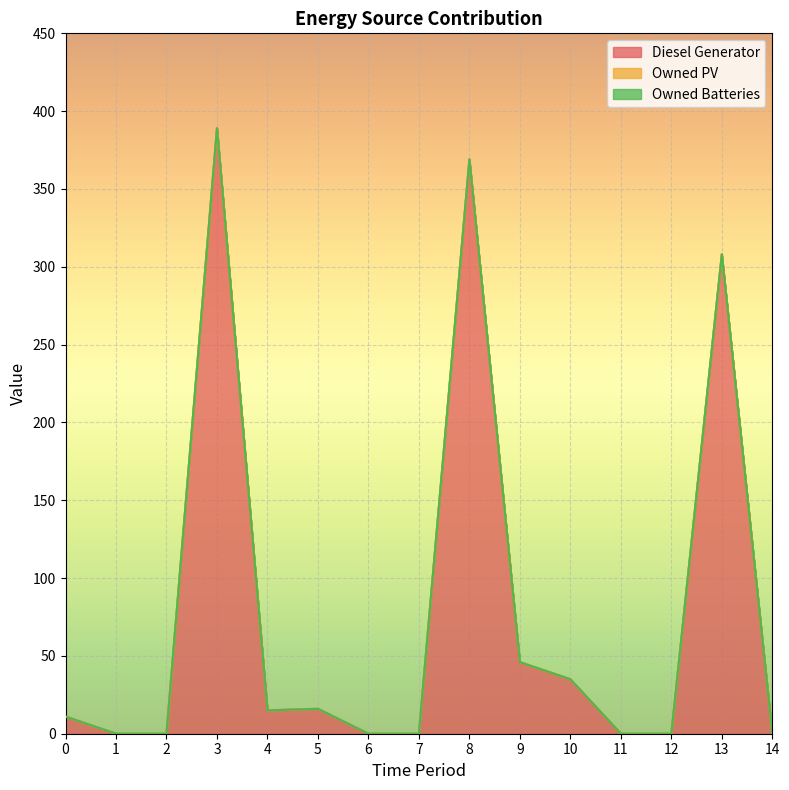

The value of Diesel Generator at 5 is 16. True or false?

True